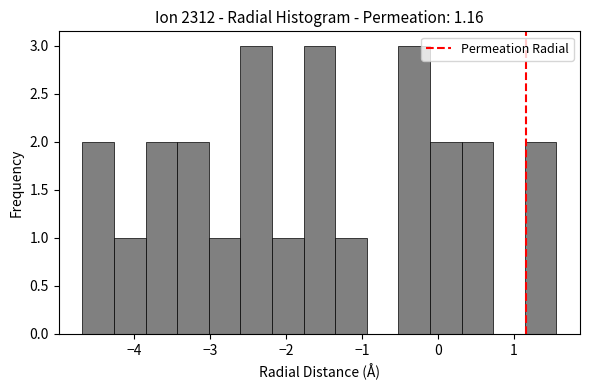

Reading left to right, transcribe this chart: for each bar, give the range it covers on the x-axis and its height. Neither the bar edges nor the heights are printed on the chart, so give them approximately, as read against the axes.

-4.7 to -4.3: 2
-4.3 to -3.9: 1
-3.9 to -3.4: 2
-3.4 to -3.0: 2
-3.0 to -2.6: 1
-2.6 to -2.2: 3
-2.2 to -1.8: 1
-1.8 to -1.4: 3
-1.4 to -0.9: 1
-0.9 to -0.5: 0
-0.5 to -0.1: 3
-0.1 to 0.3: 2
0.3 to 0.7: 2
0.7 to 1.1: 0
1.1 to 1.6: 2